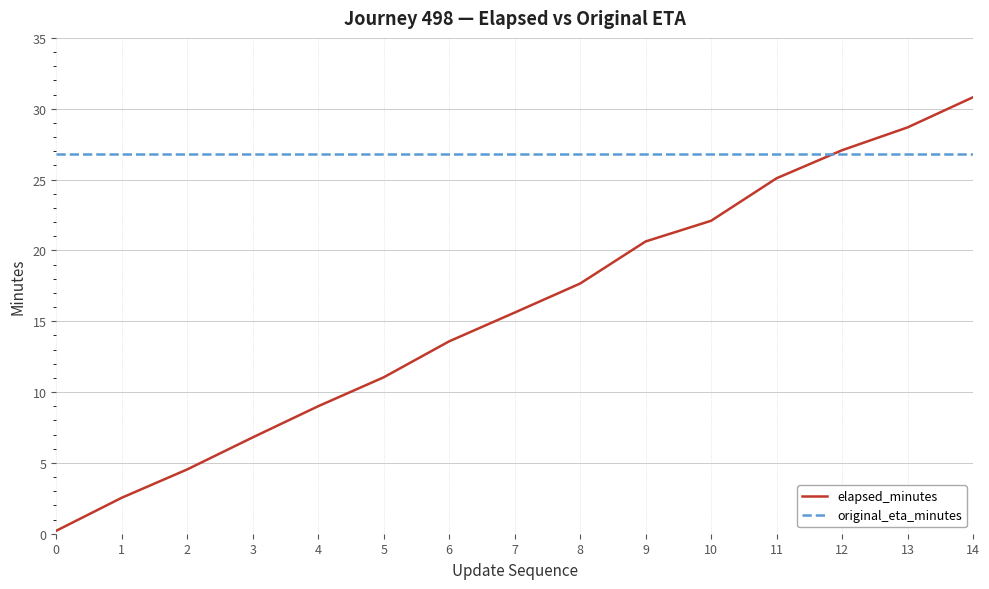

Count the number of categories in the chart.

15